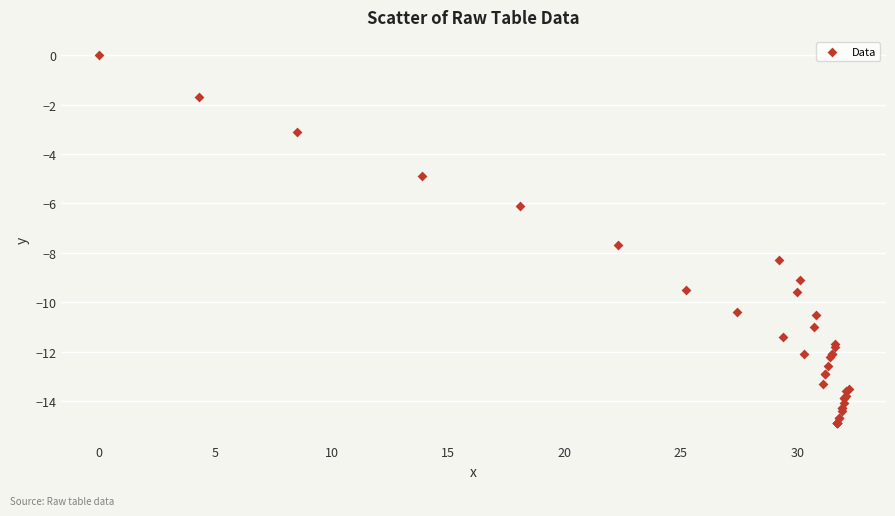

What Y value in the scatter plot is closest to -7?

-7.7